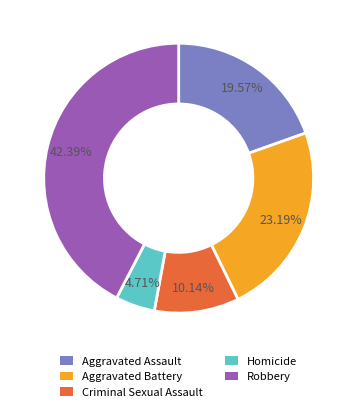

Between Criminal Sexual Assault and Aggravated Assault, which is larger?

Aggravated Assault